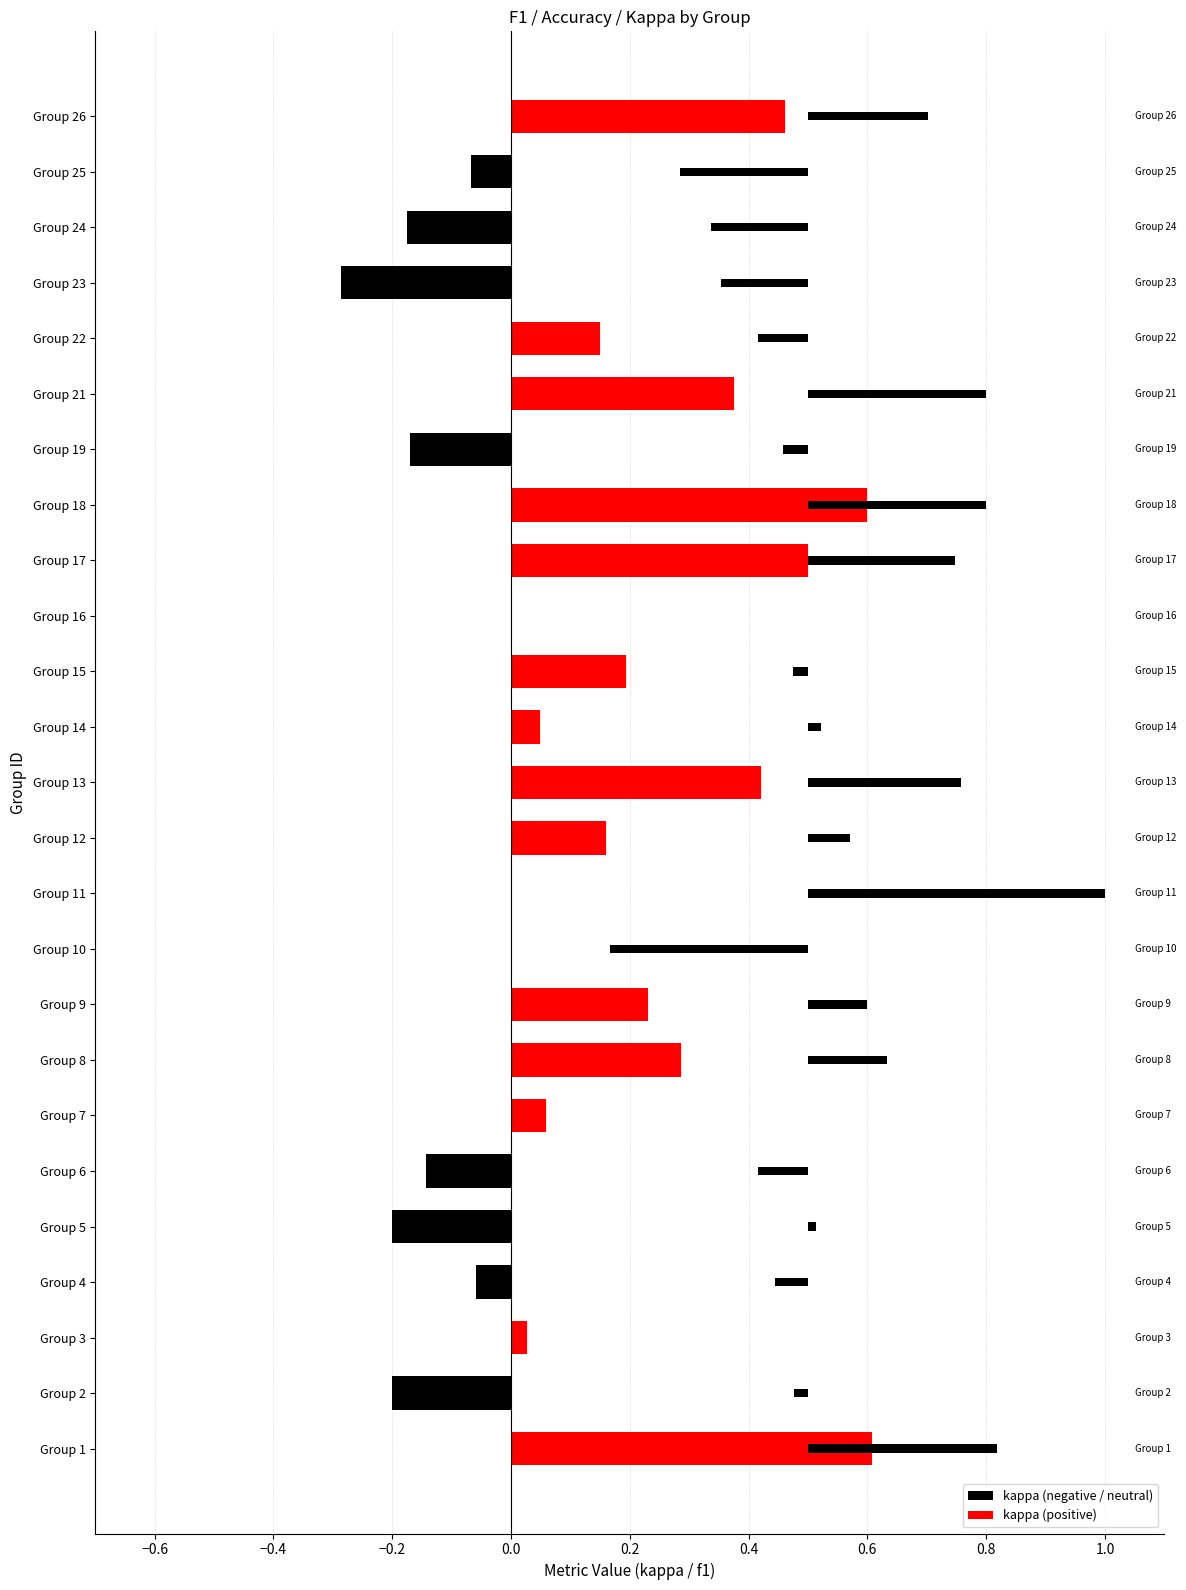

What is the value of the f1 bar at the 15th from the left?

0.5